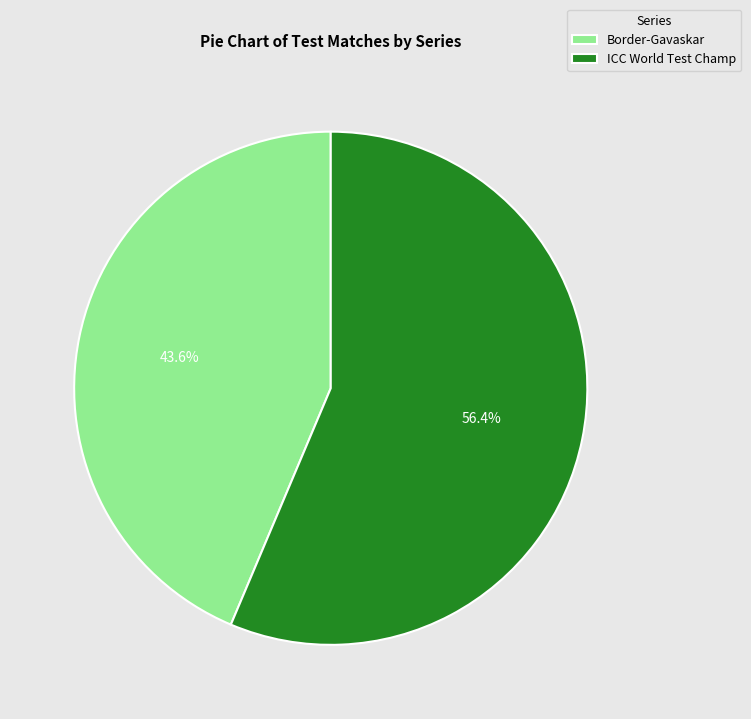

Between Border-Gavaskar and ICC World Test Champ, which is larger?

ICC World Test Champ